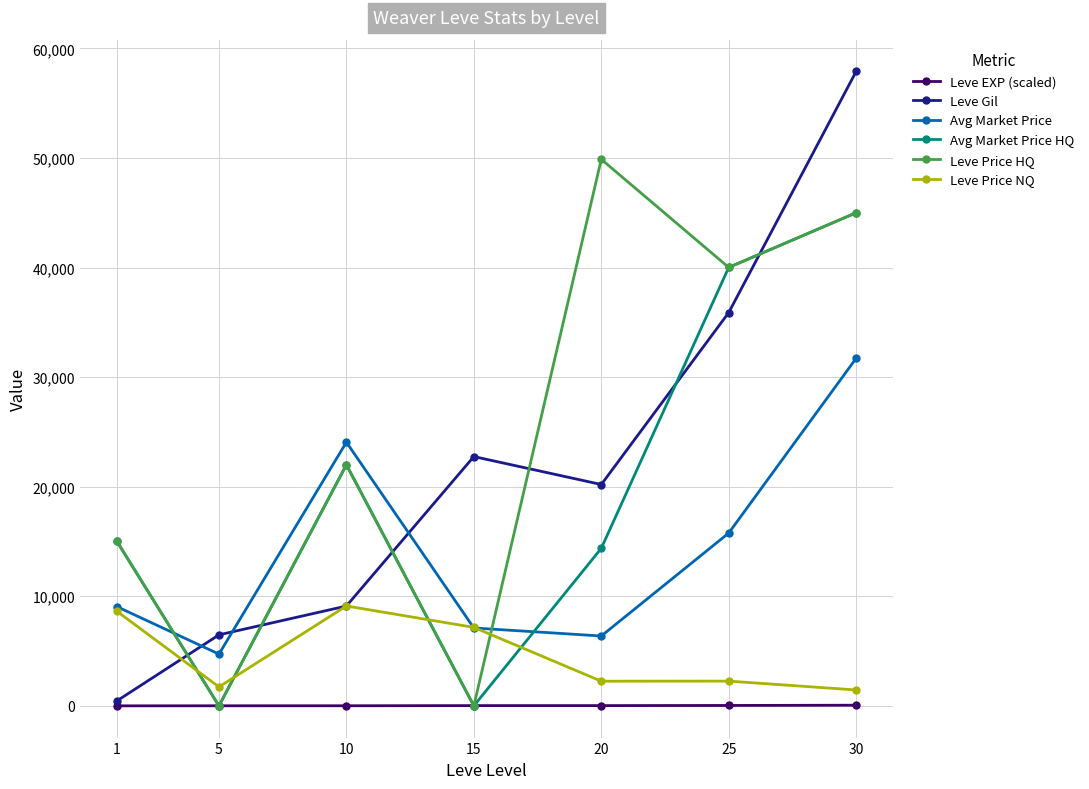

Count the number of data series in this chart.

6